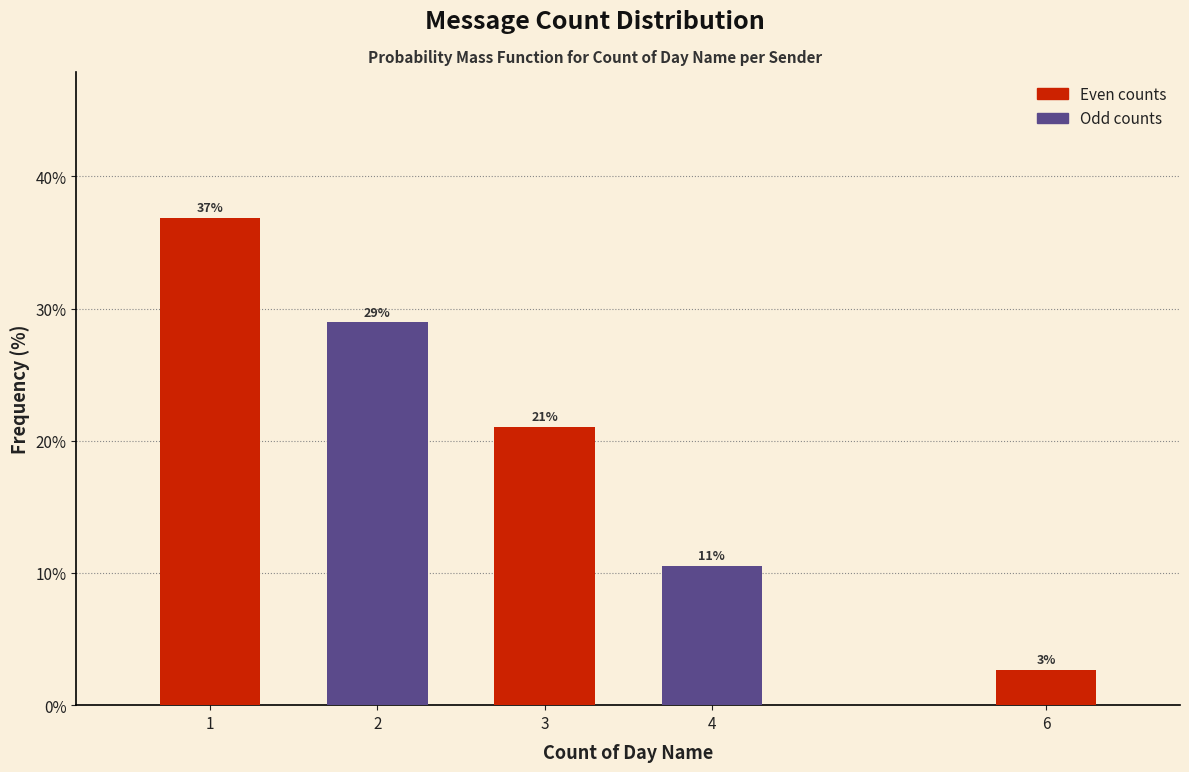

Rank the categories by value from lowest to highest.

6, 4, 3, 2, 1